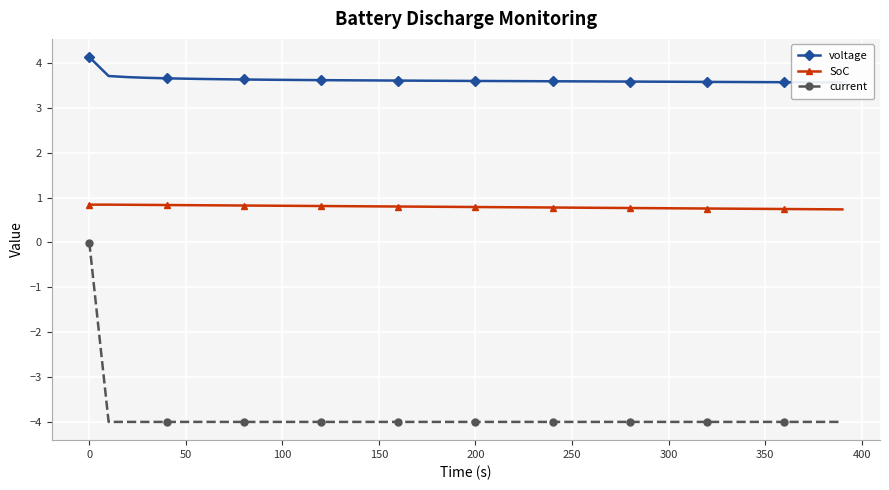

Is it true that current equals -4.0 at 300?

True